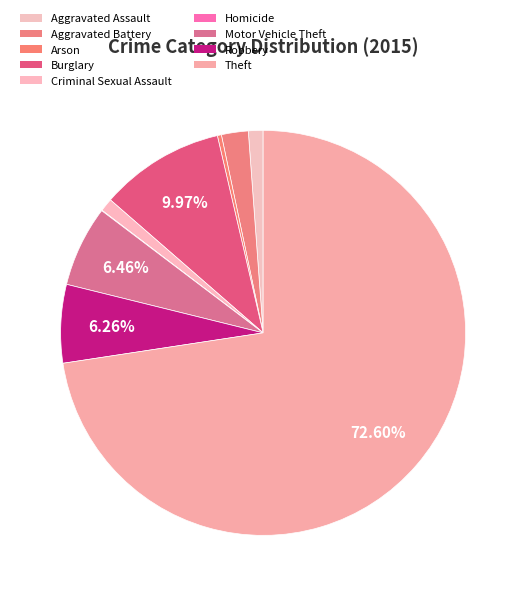

Is there a majority slice in this chart?

Yes